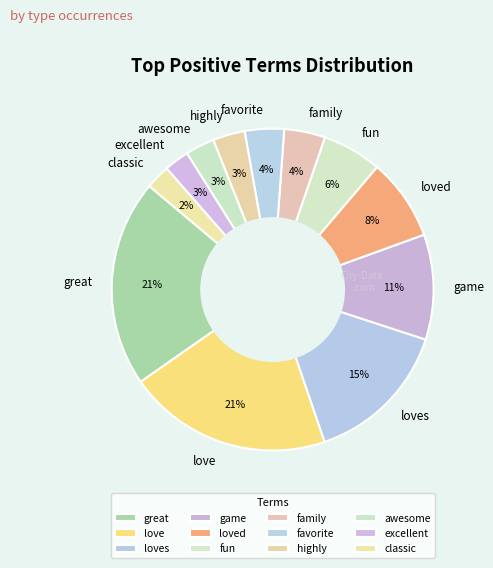

Is it true that highly is 3% of the pie?

True